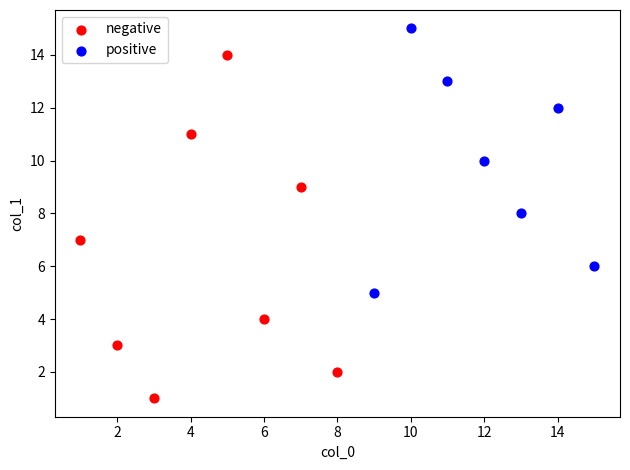

Which series contains the lowest Y value?

negative